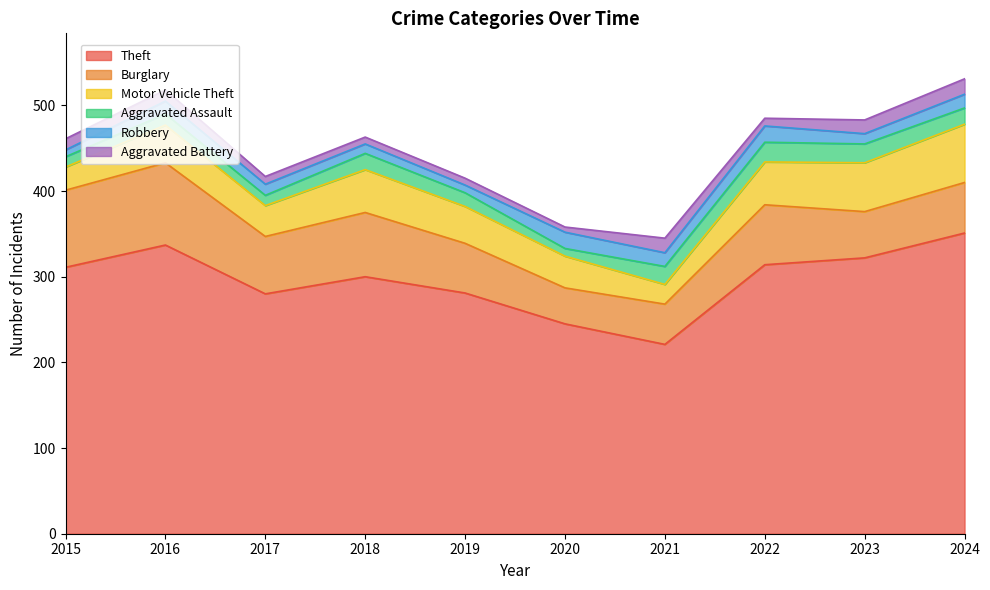

At which category does the chart reach its minimum across all series?

2020